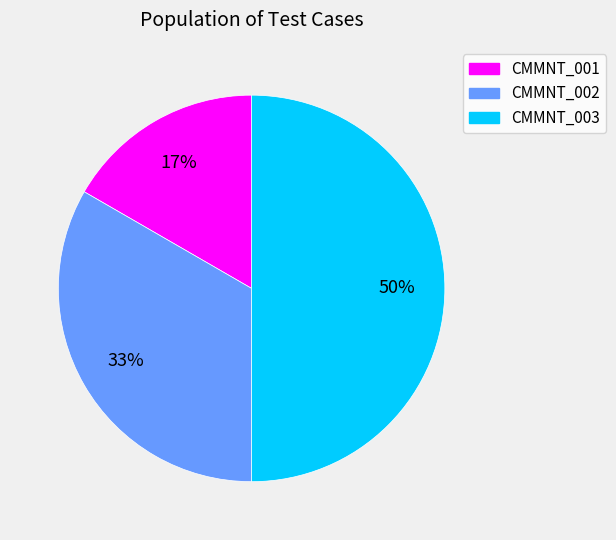

Rank the categories by value from highest to lowest.

CMMNT_003, CMMNT_002, CMMNT_001